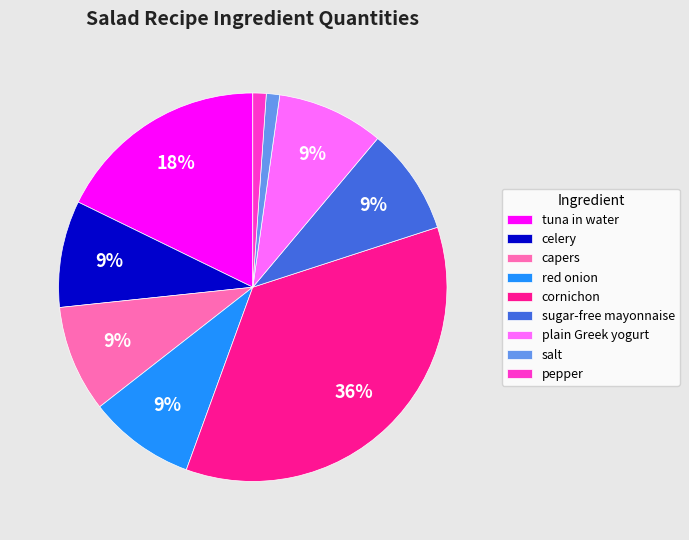

To the nearest percent, what percentage of the pie is salt?

1%